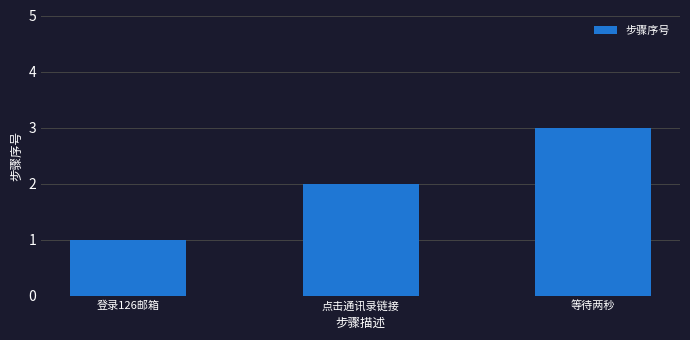

What is the ratio of the value at 登录126邮箱 to the value at 点击通讯录链接?

0.5